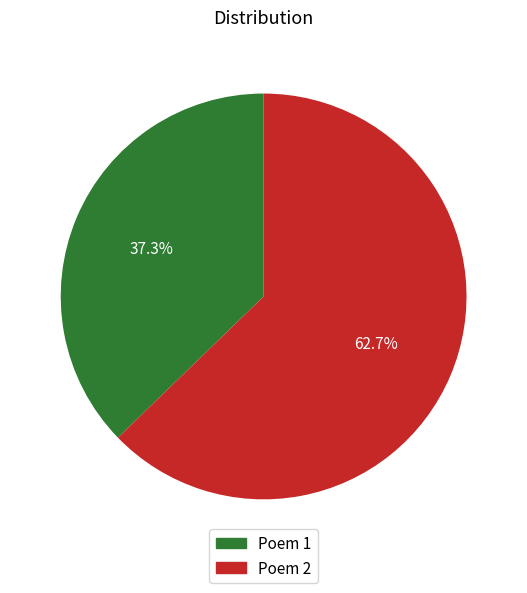

Rank the categories by value from lowest to highest.

Poem 1, Poem 2